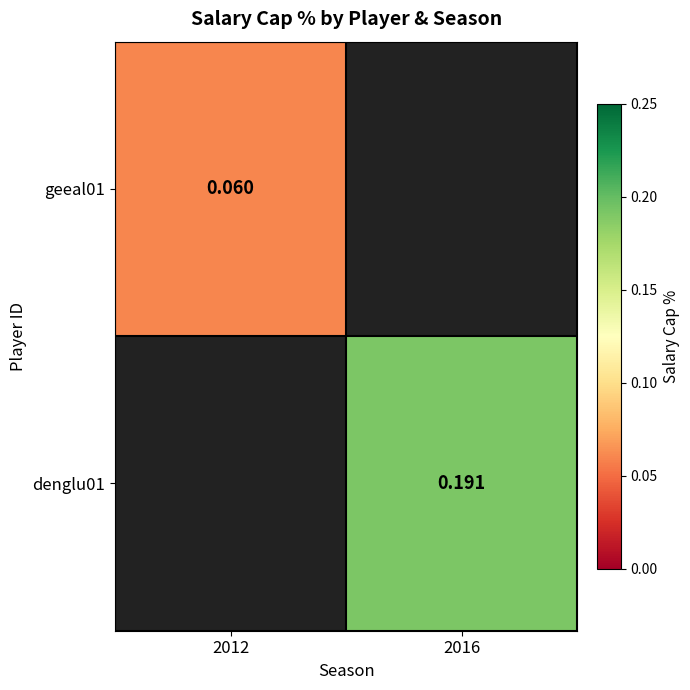

Where does the denglu01 series first go above 0?

2016